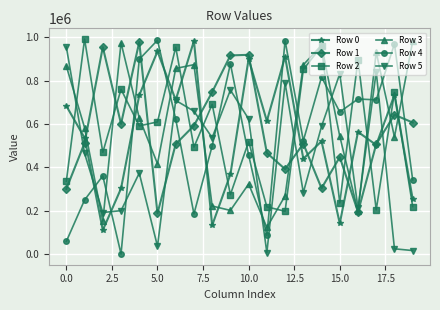

After their last crossing, which series has the higher values: Row 1 or Row 2?

Row 1